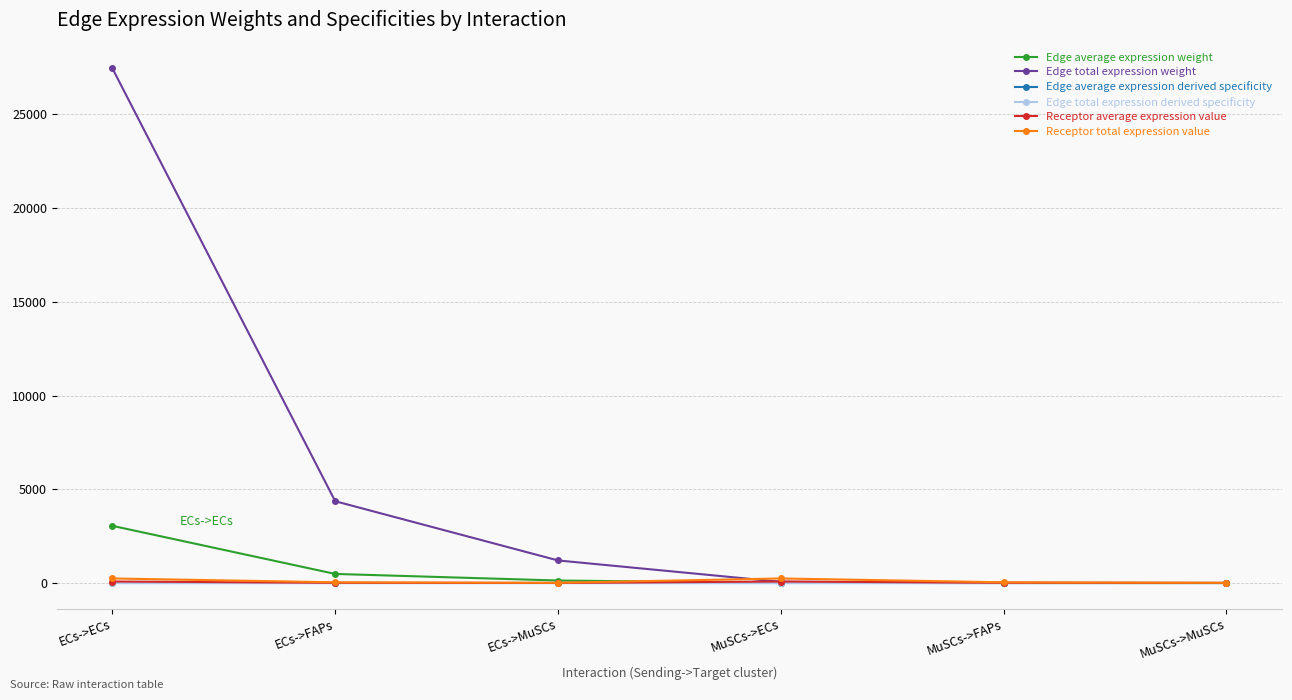

True or false: Receptor total expression value and Edge average expression weight cross at least once.

True